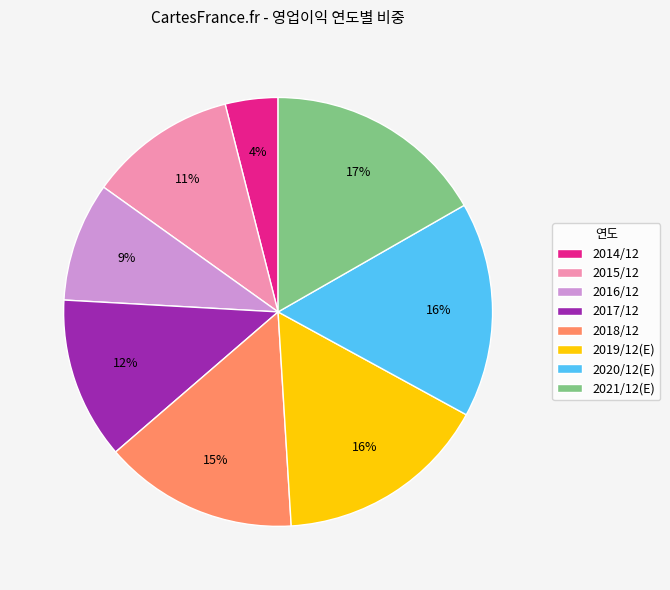

What percentage is the 2021/12(E) slice, to the nearest percent?

17%